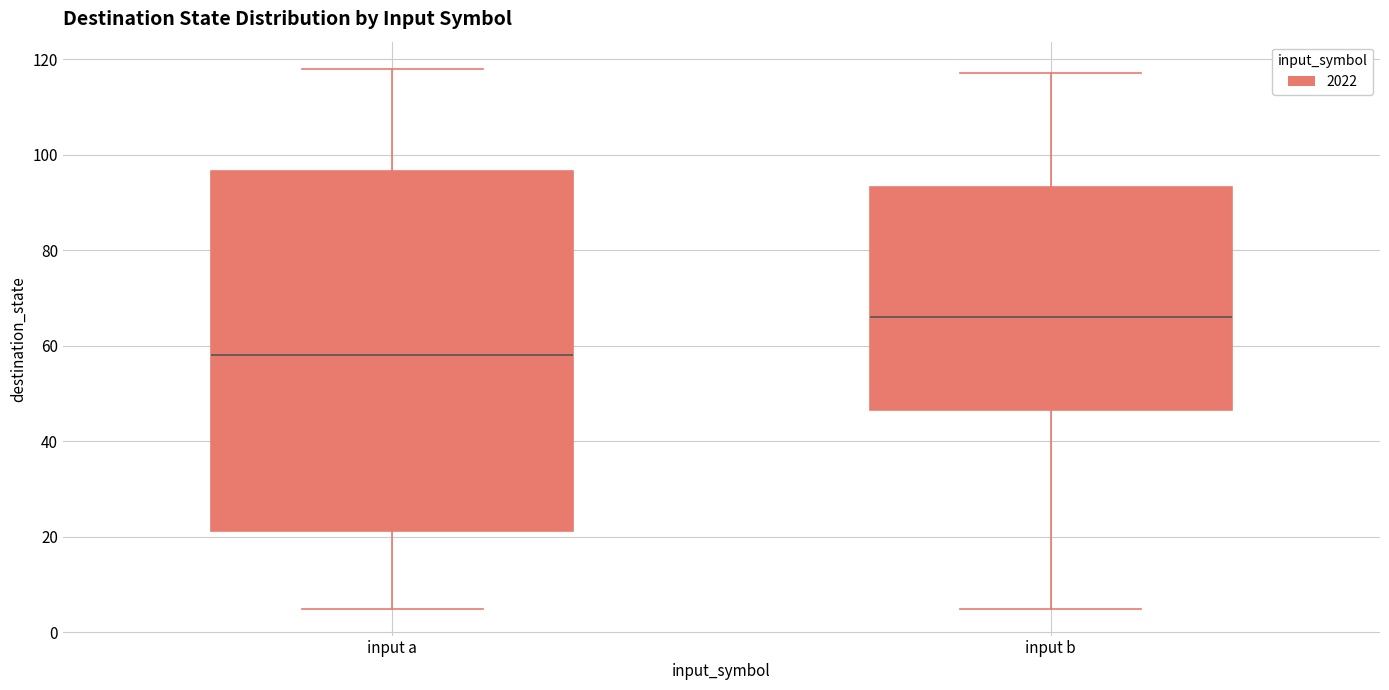

Reading left to right, read every box against the y-axis: the position of its median line, the range the box covers, and the ends of its whiskers. The values are not printed on the chart, so give them approximately, as read against the axis.

input a: median 58, box 22 to 96, whiskers 6 to 118
input b: median 66, box 46 to 94, whiskers 6 to 118